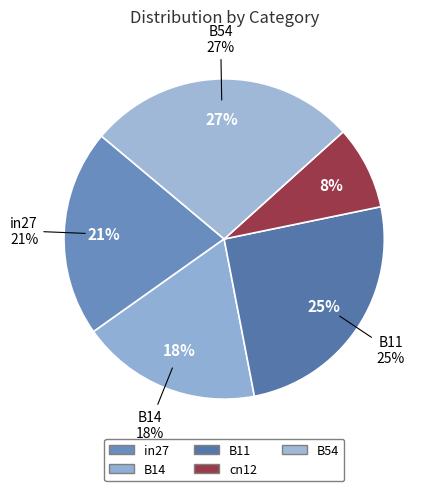

What is the smallest slice in the pie chart?

cn12